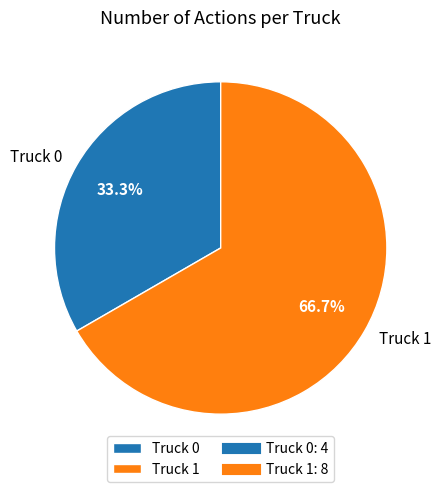

To the nearest percent, what is the difference between the largest and smallest slice percentages?

33%